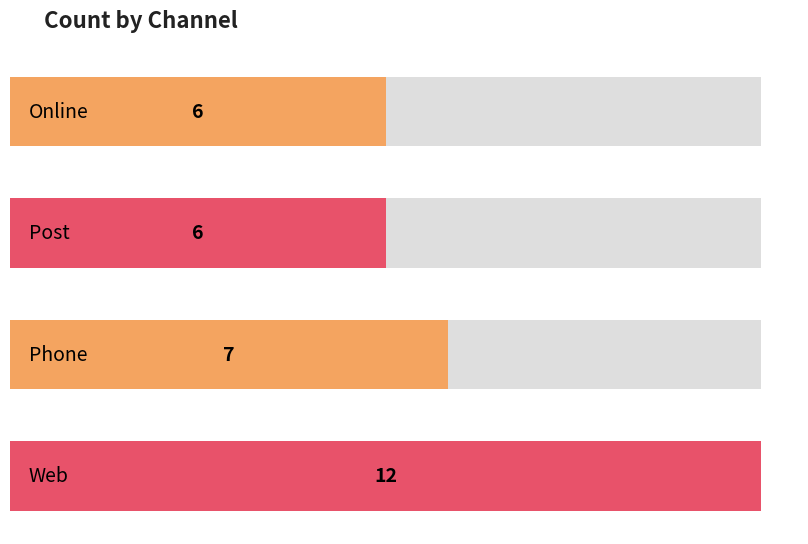

True or false: the data shows 6 at Online.

True